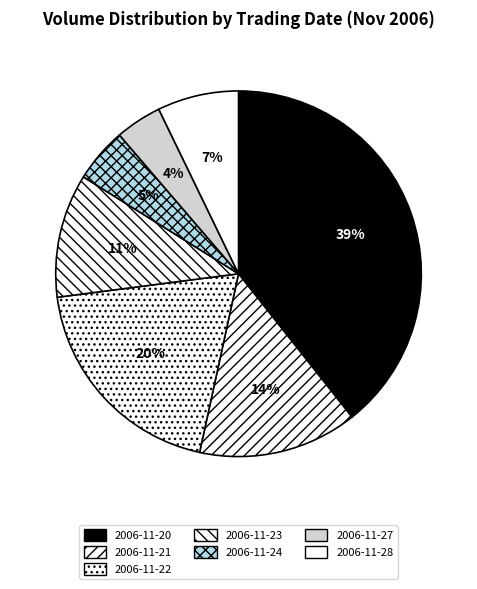

Count the number of slices in the pie.

7